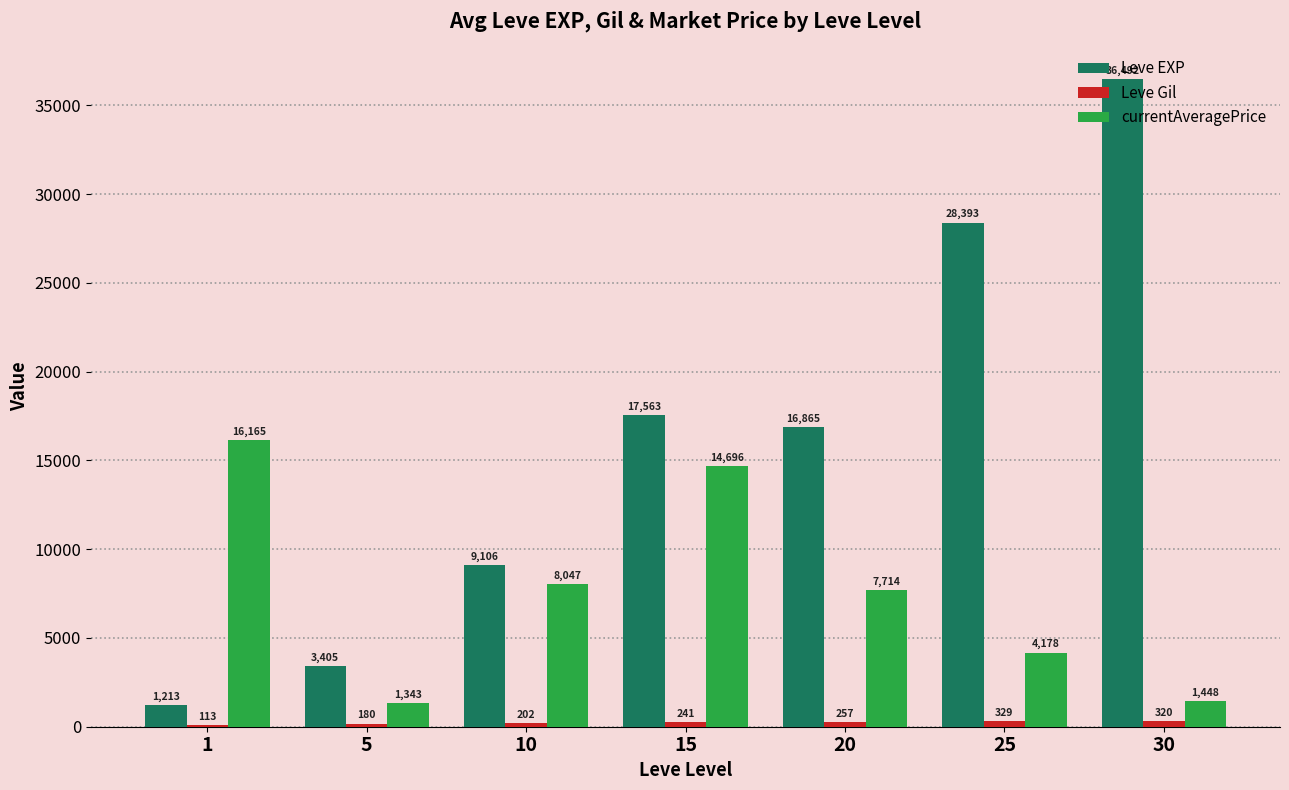

Is it true that Leve EXP equals 17563 at 15?

True